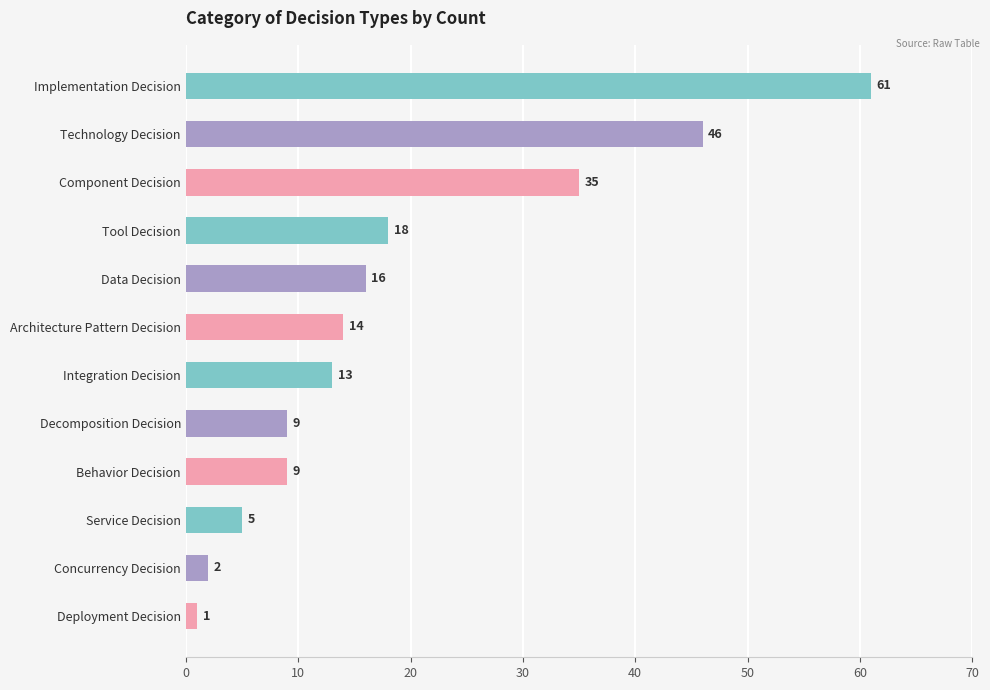

Does the chart contain stacked bars?

No